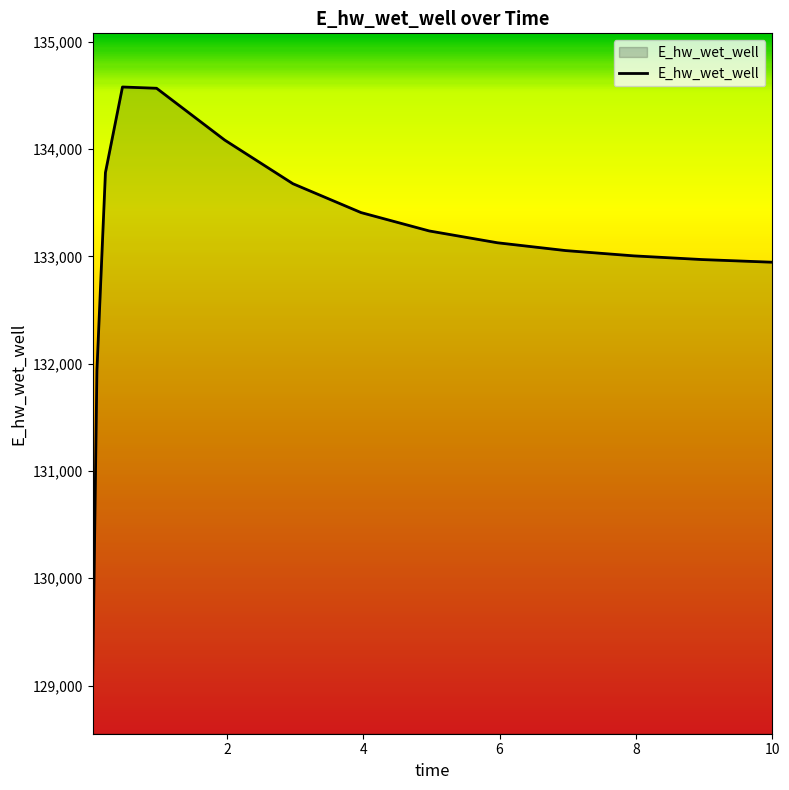

What is the difference between the maximum and minimum values?

5526.0